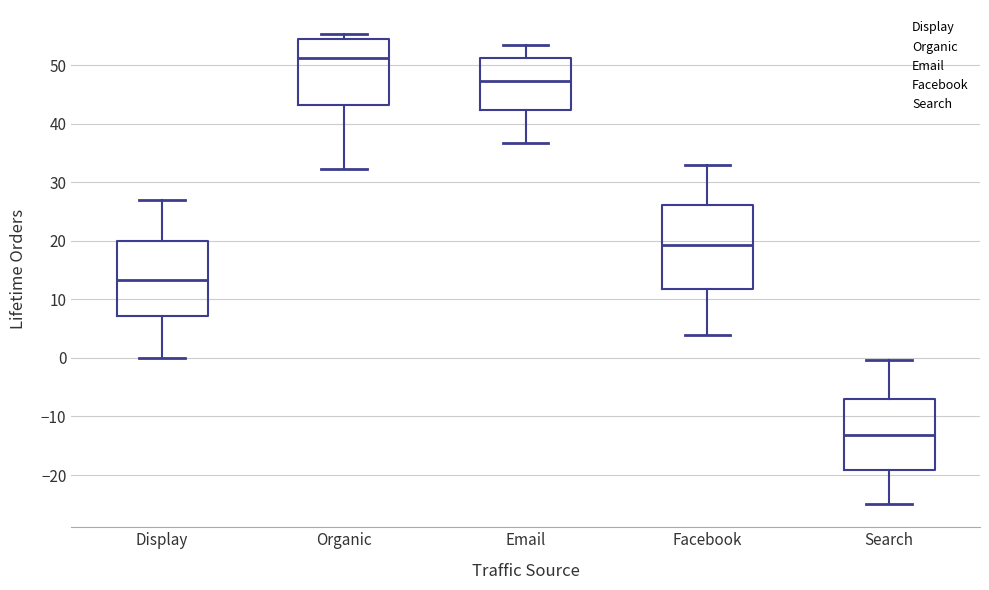

Reading left to right, read every box against the y-axis: the position of its median line, the range the box covers, and the ends of its whiskers. The values are not printed on the chart, so give them approximately, as read against the axis.

Display: median 13, box 7 to 20, whiskers 0 to 27
Organic: median 51, box 43 to 55, whiskers 32 to 55 (just above the box's upper edge)
Email: median 47, box 42 to 51, whiskers 37 to 53
Facebook: median 19, box 12 to 26, whiskers 4 to 33
Search: median -13, box -19 to -7, whiskers -25 to 0